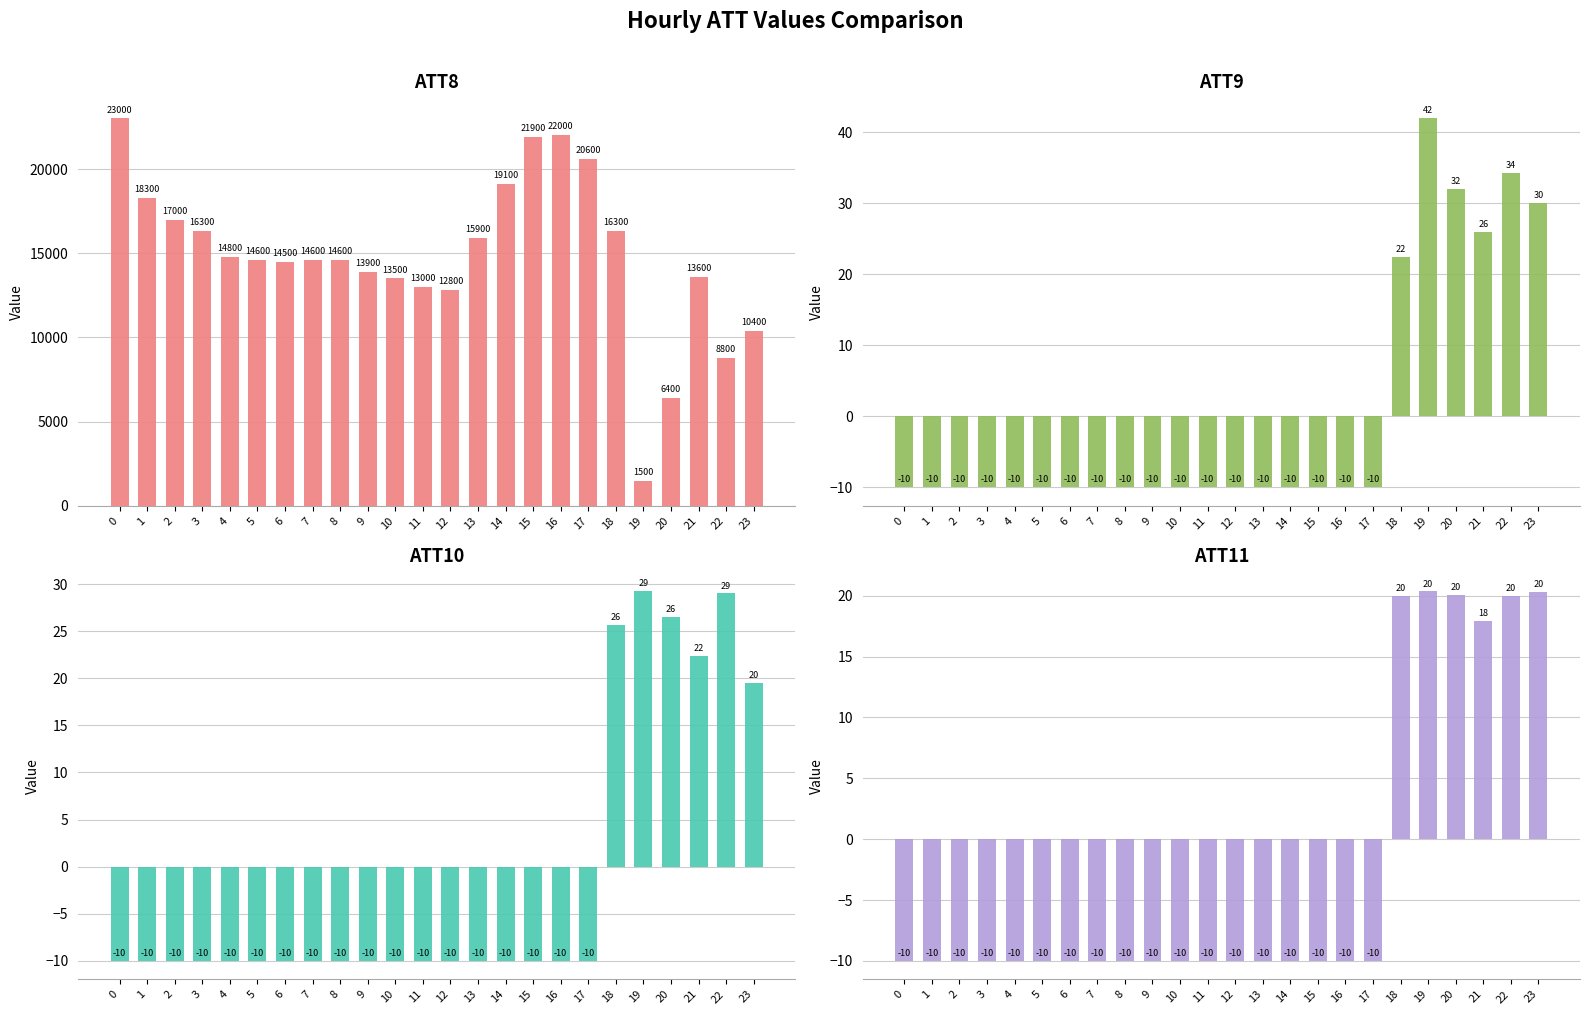

Rank the series by their maximum value, from highest to lowest.

ATT8, ATT9, ATT10, ATT11